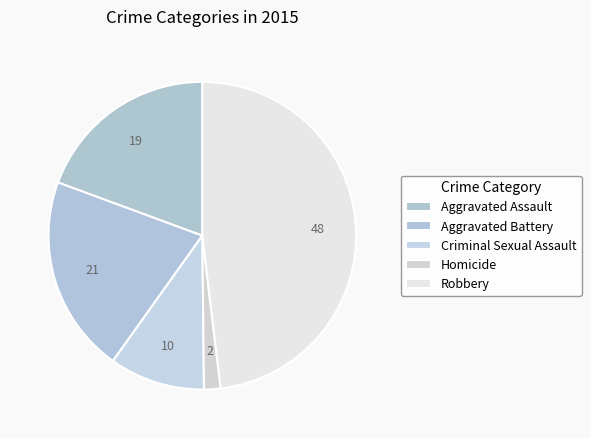

The Aggravated Battery slice represents 21% of the pie. True or false?

True